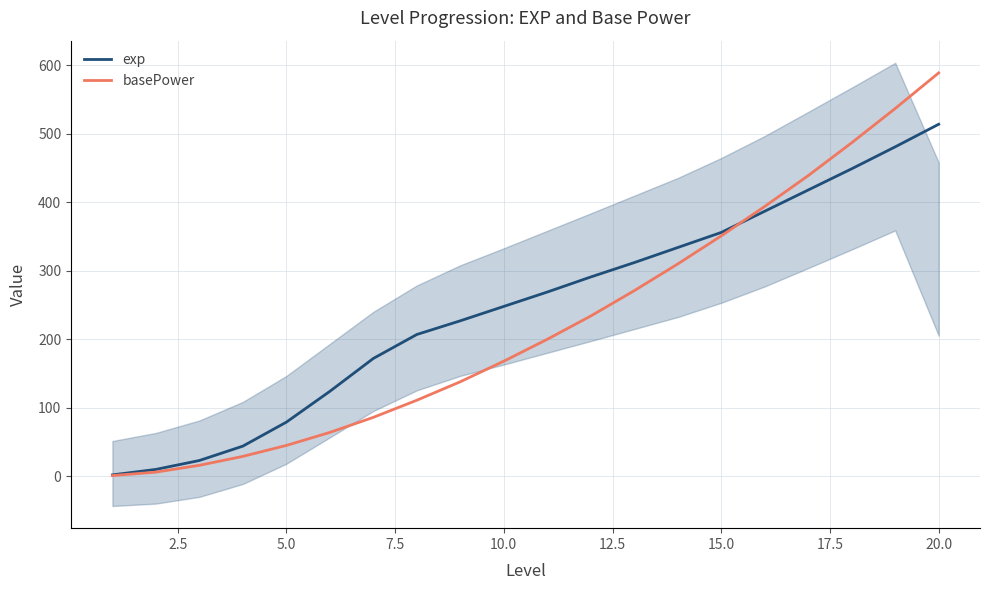

What is the highest value of the exp series?

514